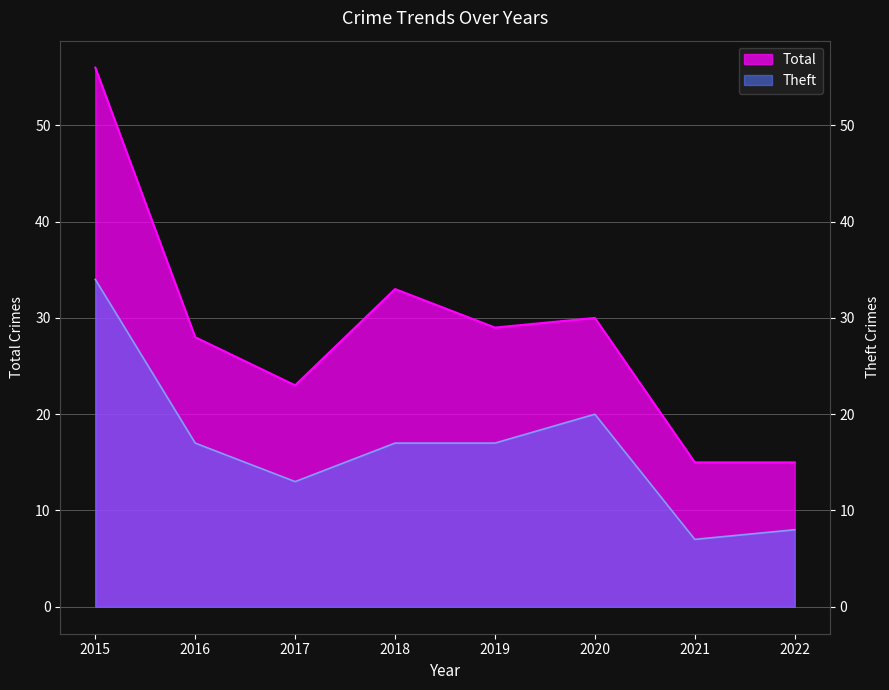

What is the difference between the Total values at 2018 and 2021?

18